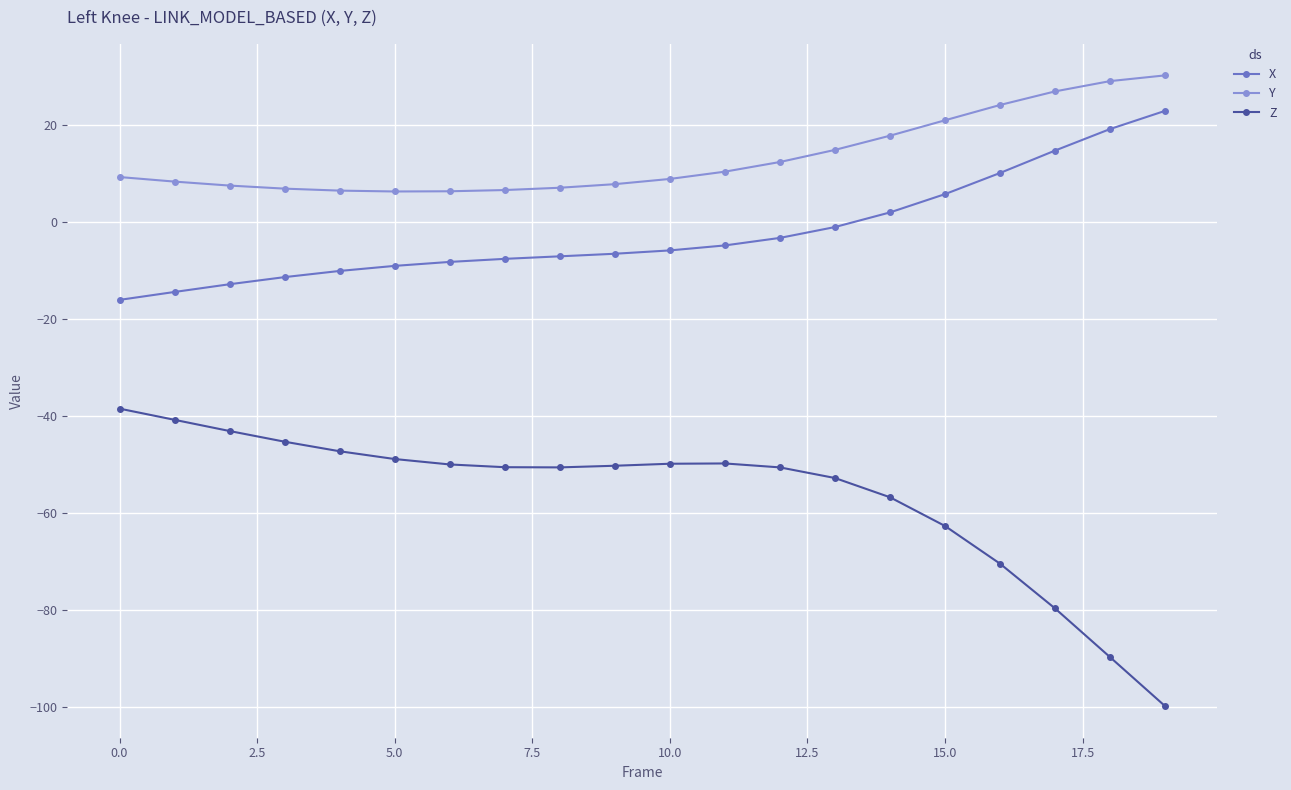

What is the value of the Z point at the 1st from the left?

-38.5